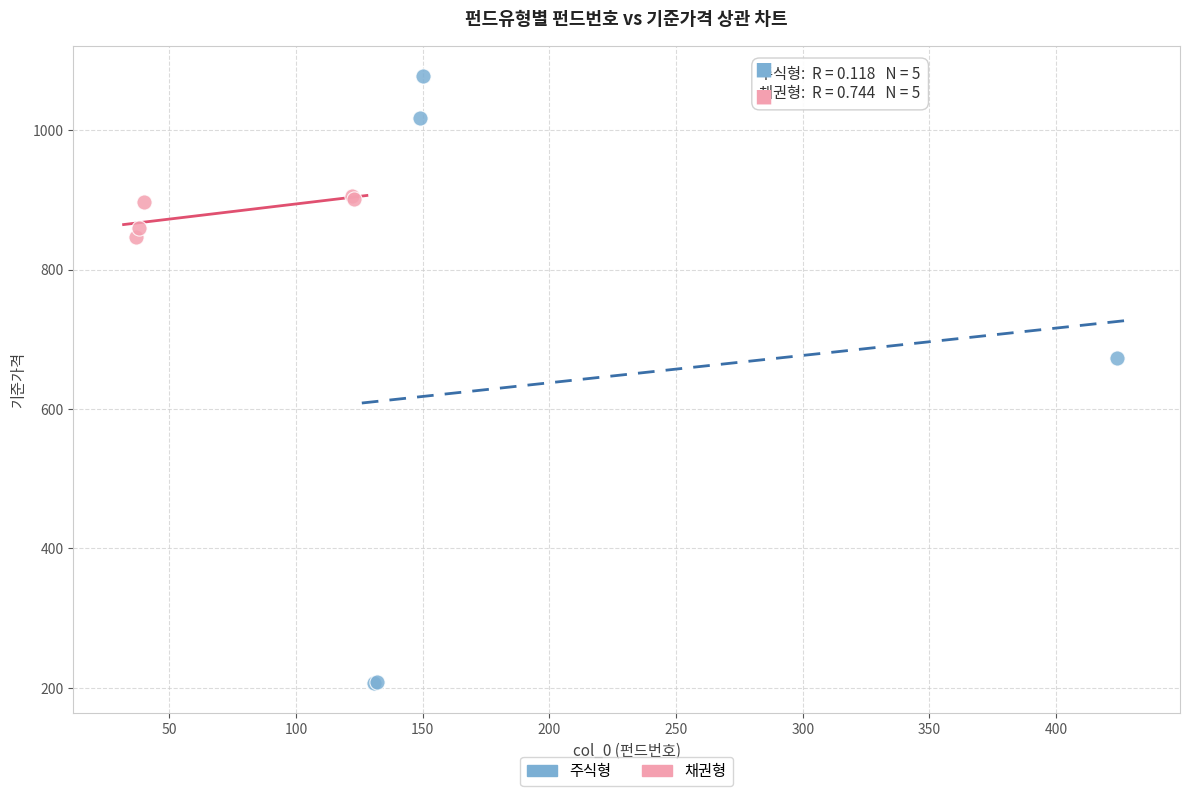

Which series reaches the maximum Y coordinate?

주식형